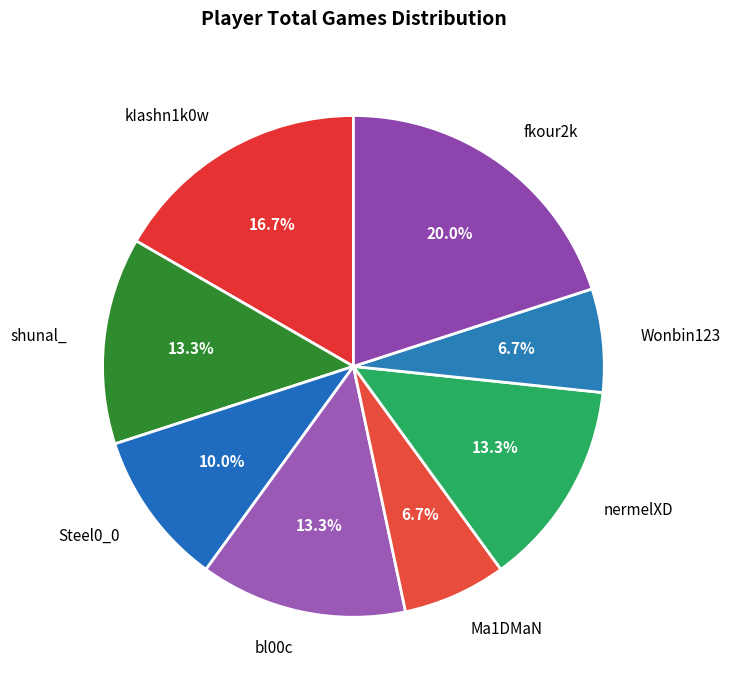

How many slices are in this pie chart?

8